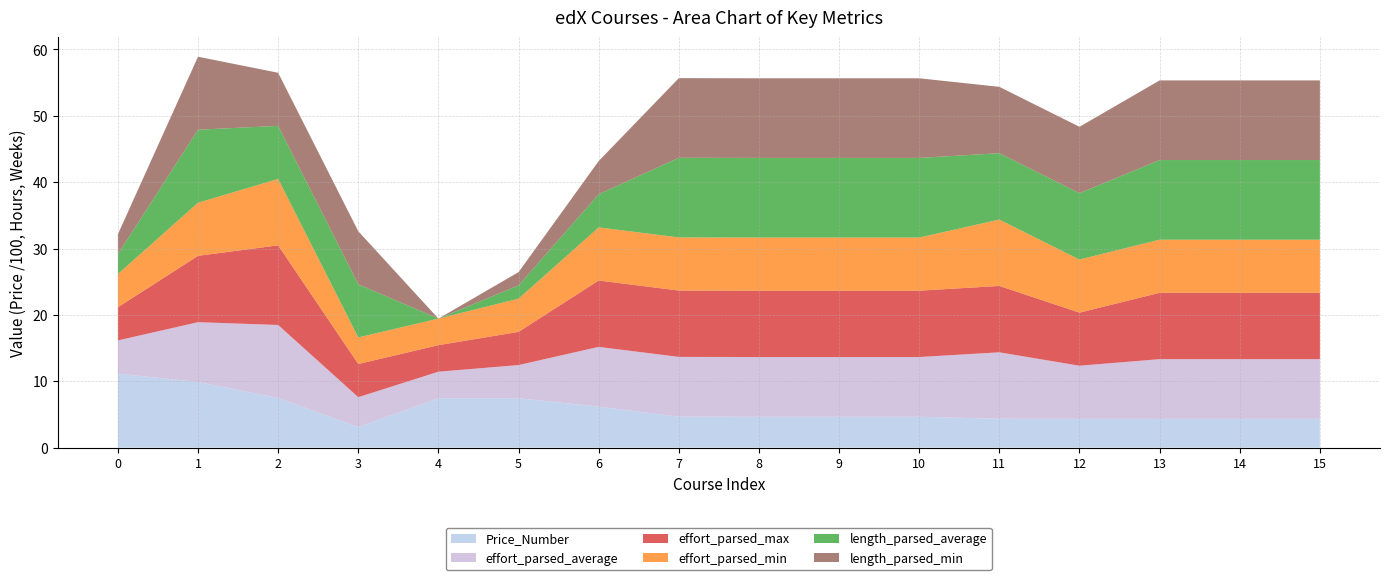

Reading right to left, what are all the values shown in this chart?

Price_Number: 15=433.0	14=433.0	13=433.0	12=434.0	11=436.0	10=465.0	9=465.0	8=465.0	7=467.0	6=618.0	5=744.0	4=744.0	3=310.0	2=748.0	1=990.0	0=1115.0
effort_parsed_average: 15=9.0	14=9.0	13=9.0	12=8.0	11=10.0	10=9.0	9=9.0	8=9.0	7=9.0	6=9.0	5=5.0	4=4.0	3=4.5	2=11.0	1=9.0	0=5.0
effort_parsed_max: 15=10.0	14=10.0	13=10.0	12=8.0	11=10.0	10=10.0	9=10.0	8=10.0	7=10.0	6=10.0	5=5.0	4=4.0	3=5.0	2=12.0	1=10.0	0=5.0
effort_parsed_min: 15=8.0	14=8.0	13=8.0	12=8.0	11=10.0	10=8.0	9=8.0	8=8.0	7=8.0	6=8.0	5=5.0	4=4.0	3=4.0	2=10.0	1=8.0	0=5.0
length_parsed_average: 15=12.0	14=12.0	13=12.0	12=10.0	11=10.0	10=12.0	9=12.0	8=12.0	7=12.0	6=5.0	5=2.0	4=0.0	3=8.0	2=8.0	1=11.0	0=3.0
length_parsed_min: 15=12.0	14=12.0	13=12.0	12=10.0	11=10.0	10=12.0	9=12.0	8=12.0	7=12.0	6=5.0	5=2.0	4=0.0	3=8.0	2=8.0	1=11.0	0=3.0